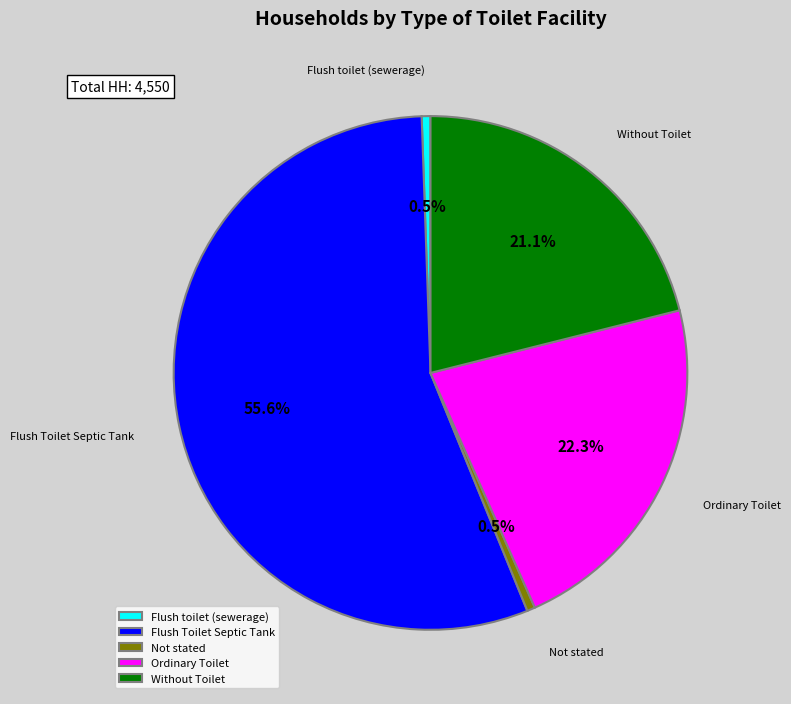

Count the number of slices in the pie.

5